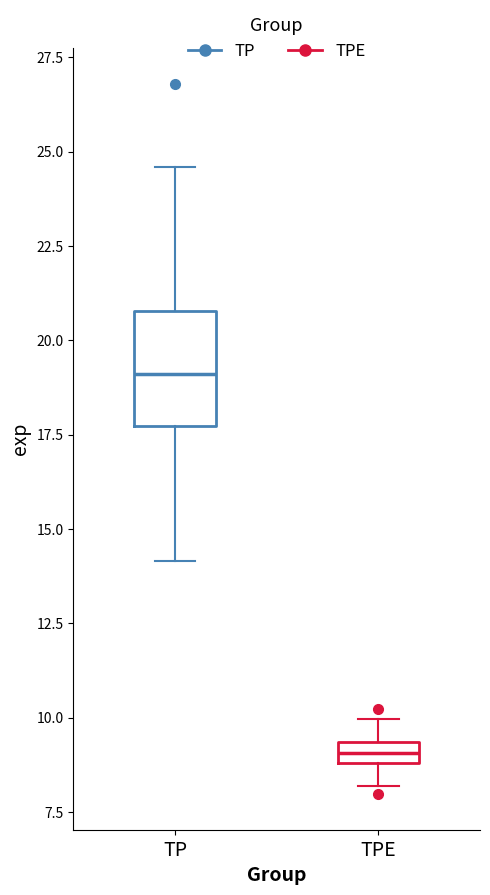

Which box's median line is the highest?

TP